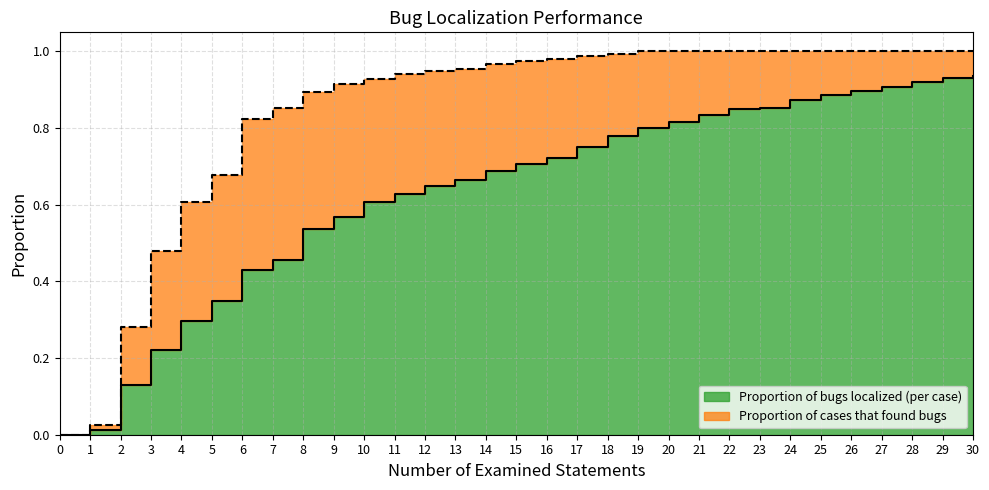

How many lines are shown in the chart?

2